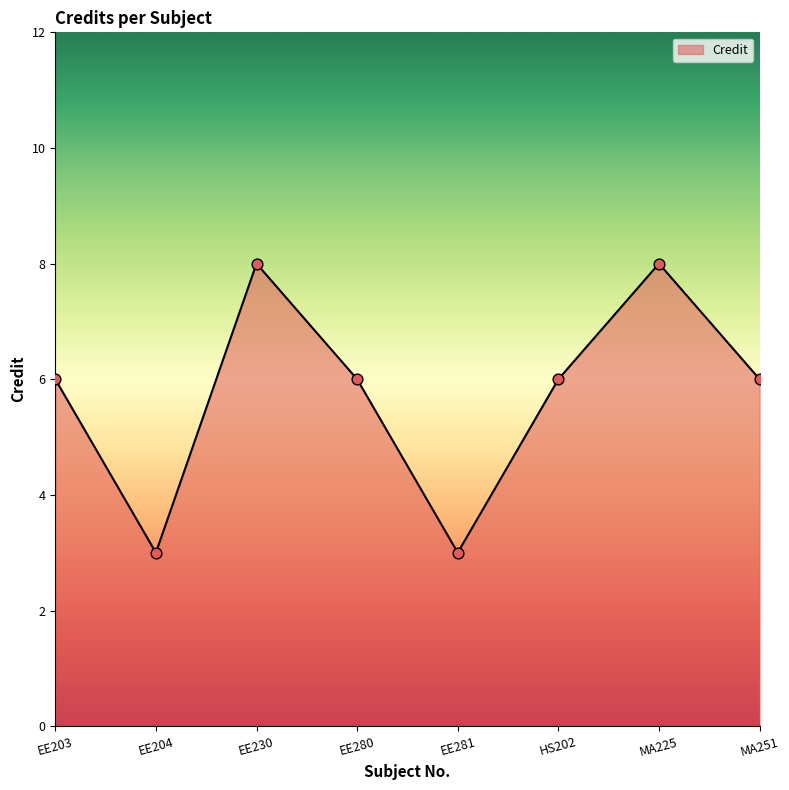

Between EE280 and EE281, which is larger?

EE280